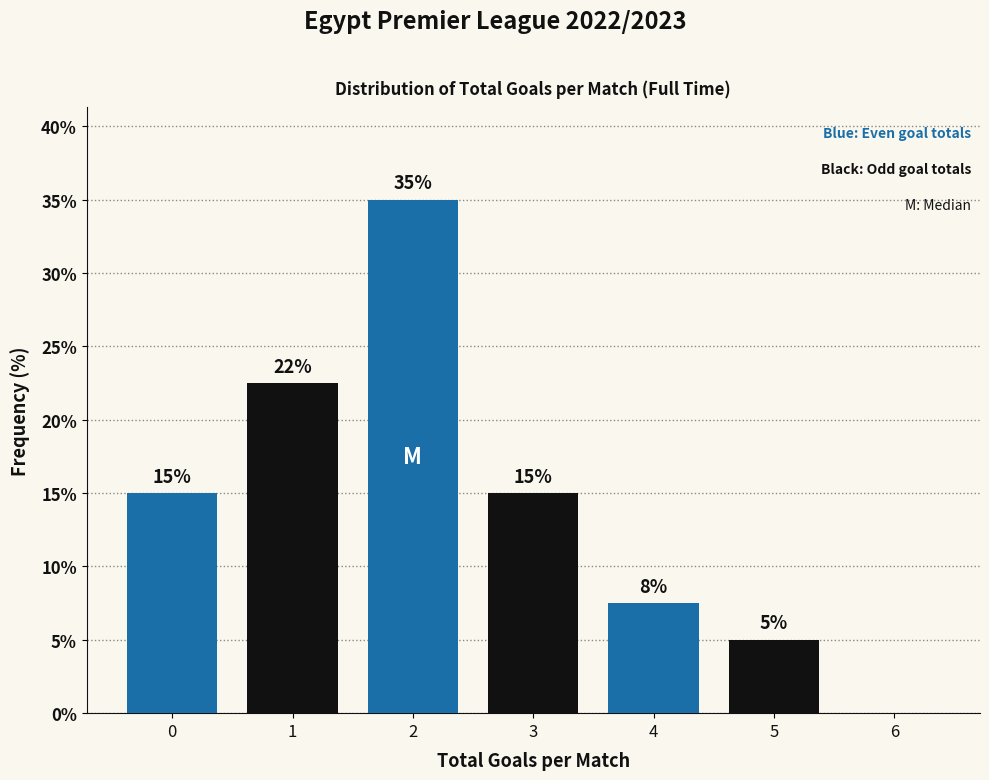

The value at 1 is 33.0. True or false?

False